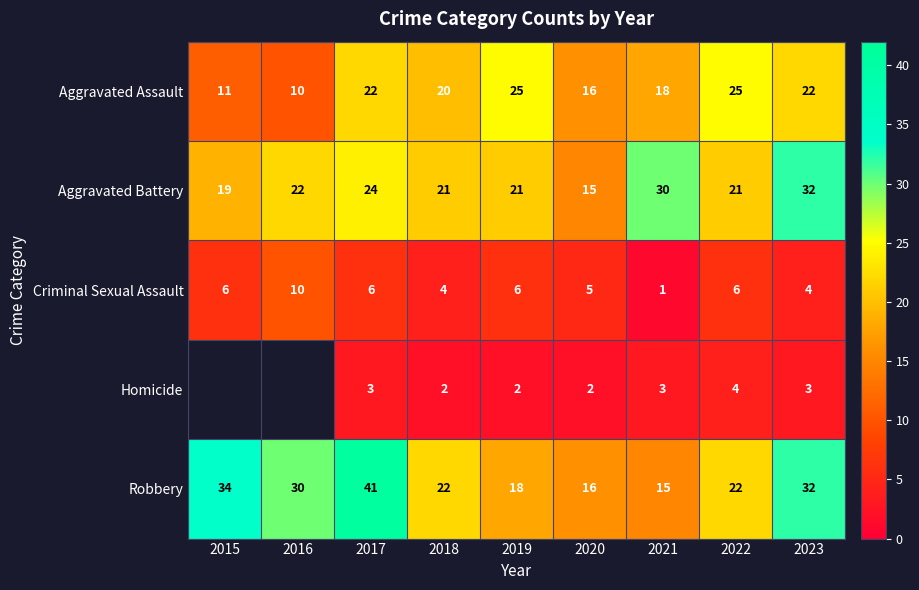

At how many categories does at least one series exceed 1?

9